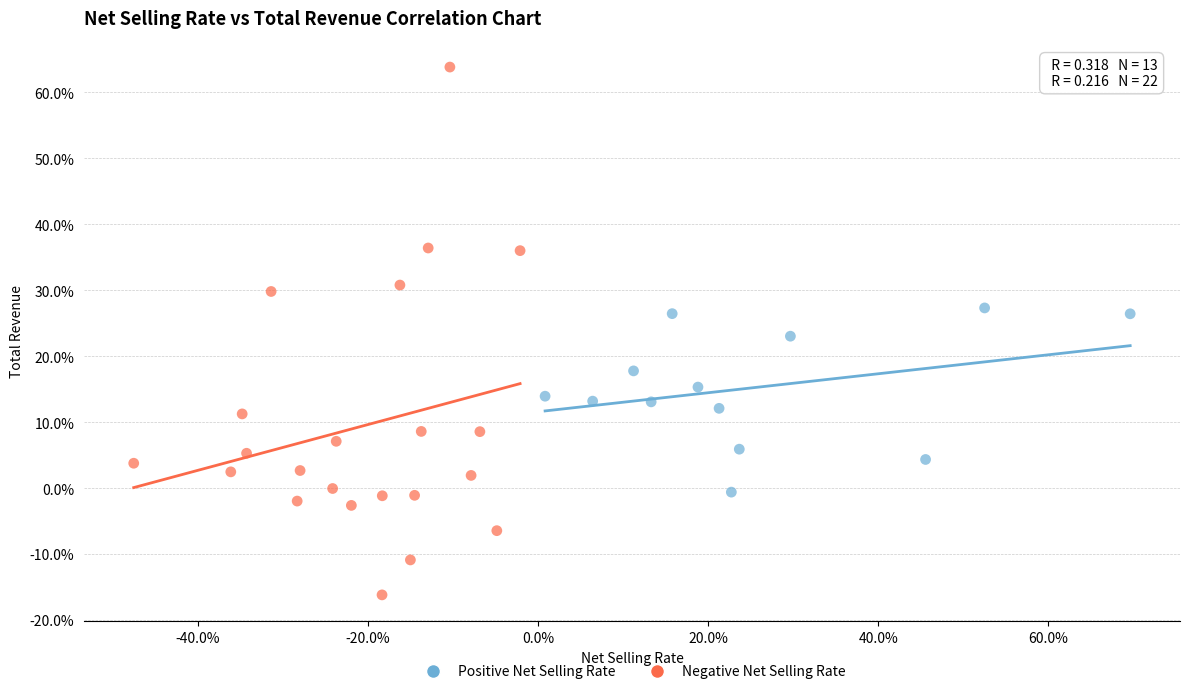

What are all the series names shown in the legend?

Positive Net Selling Rate, Negative Net Selling Rate